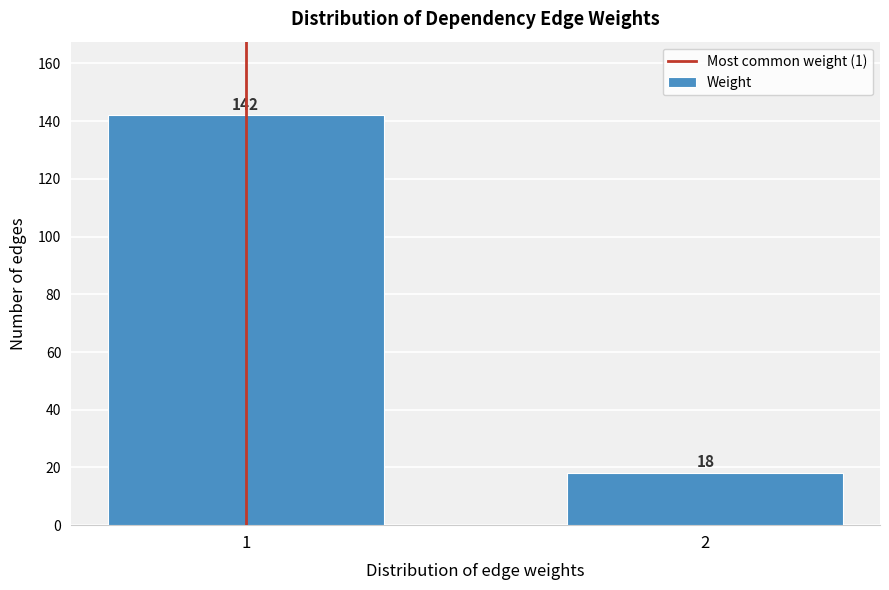

Reading left to right, extract all data points from this chart.

142	18